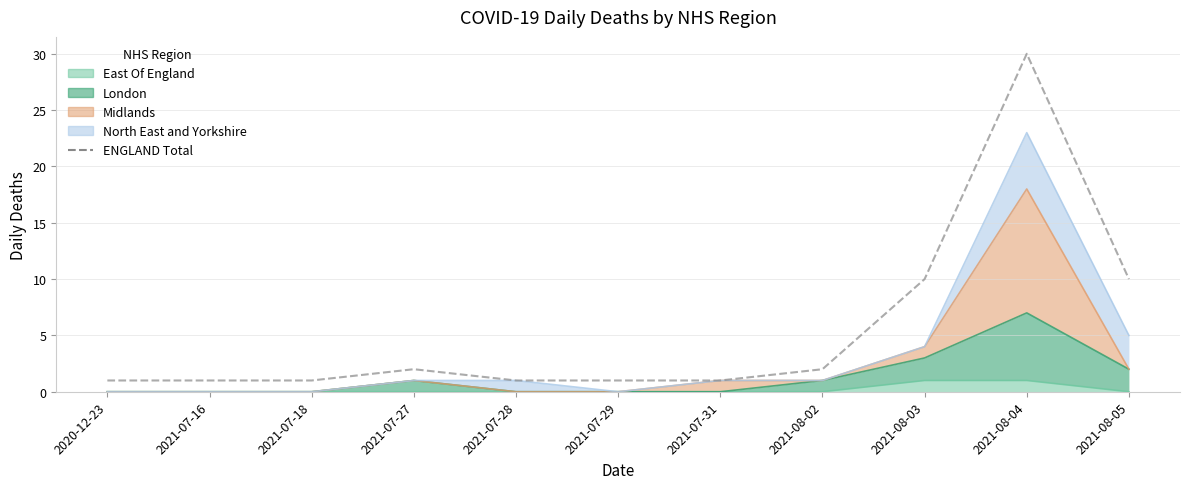

What is the maximum value shown in the chart?

30